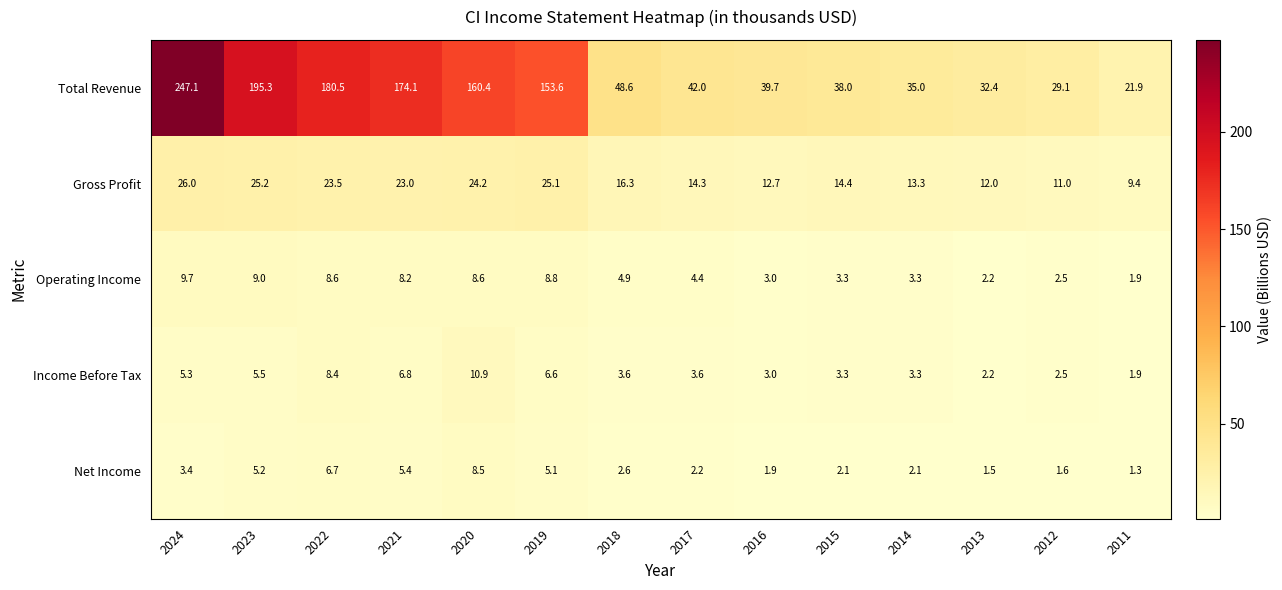

At how many categories does at least one series exceed 234?

1